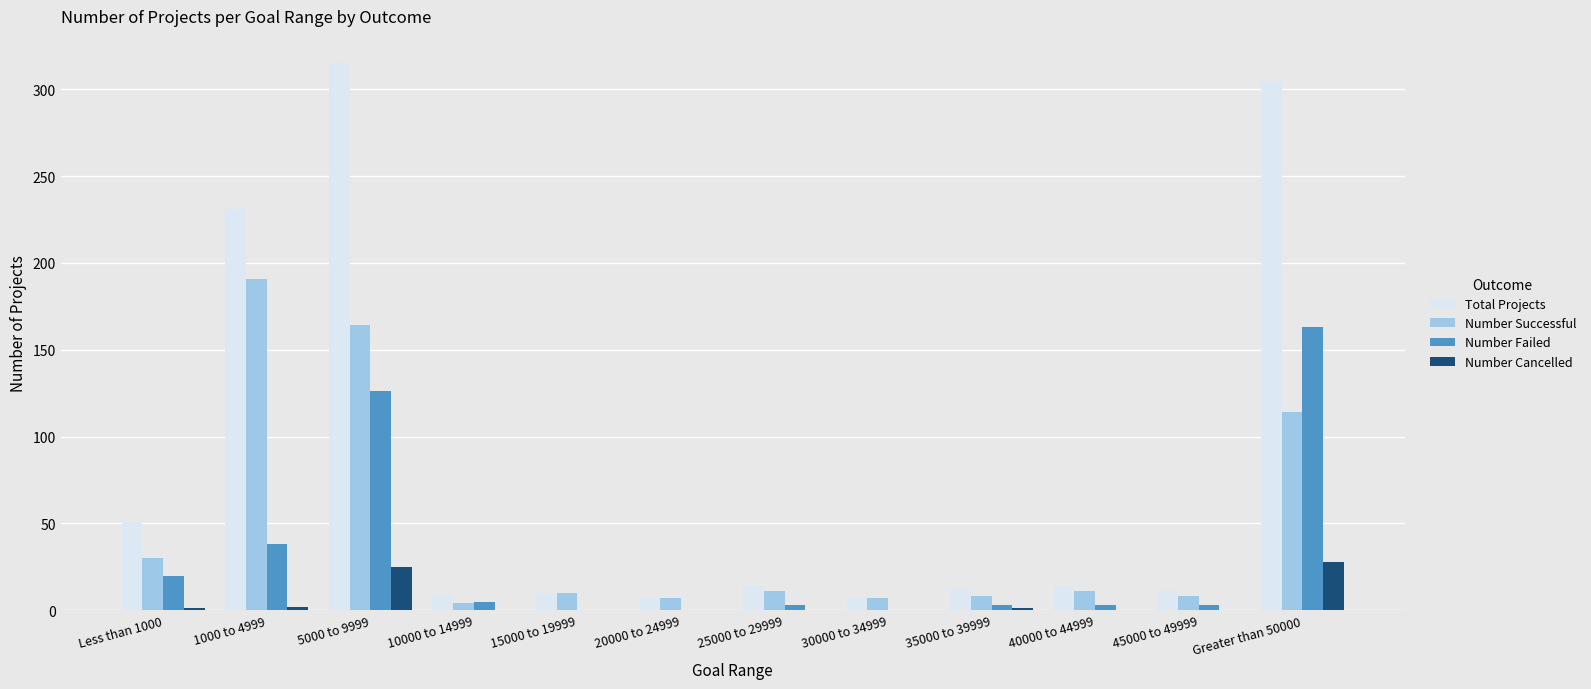

Between 1000 to 4999 and 15000 to 19999, which series saw the biggest shift?

Total Projects